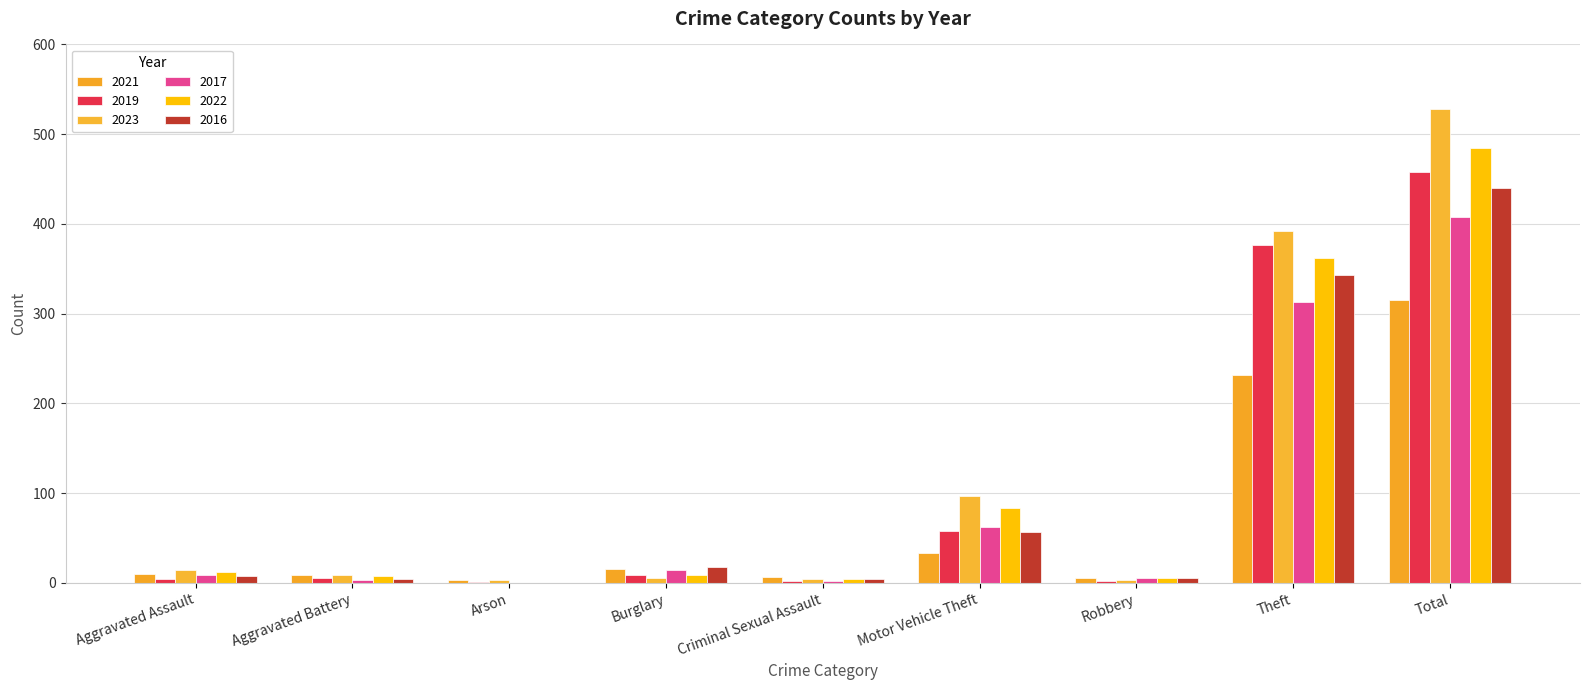

Reading left to right, list all the values displayed in this chart.

2021: Aggravated Assault=10	Aggravated Battery=9	Arson=3	Burglary=16	Criminal Sexual Assault=7	Motor Vehicle Theft=33	Robbery=5	Theft=232	Total=315
2019: Aggravated Assault=4	Aggravated Battery=5	Arson=1	Burglary=9	Criminal Sexual Assault=2	Motor Vehicle Theft=58	Robbery=2	Theft=377	Total=458
2023: Aggravated Assault=14	Aggravated Battery=9	Arson=3	Burglary=6	Criminal Sexual Assault=4	Motor Vehicle Theft=97	Robbery=3	Theft=392	Total=528
2017: Aggravated Assault=9	Aggravated Battery=3	Arson=0	Burglary=14	Criminal Sexual Assault=2	Motor Vehicle Theft=62	Robbery=5	Theft=313	Total=408
2022: Aggravated Assault=12	Aggravated Battery=8	Arson=0	Burglary=9	Criminal Sexual Assault=4	Motor Vehicle Theft=84	Robbery=6	Theft=362	Total=485
2016: Aggravated Assault=8	Aggravated Battery=4	Arson=0	Burglary=18	Criminal Sexual Assault=4	Motor Vehicle Theft=57	Robbery=6	Theft=343	Total=440